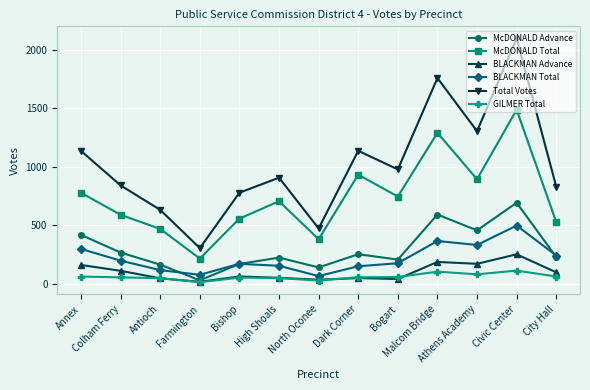

True or false: McDONALD Advance has a value of 139 at North Oconee.

True